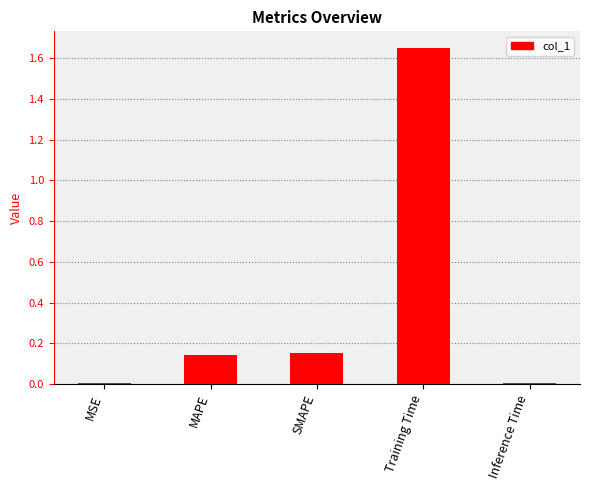

Which category has the highest value across all series?

Training Time